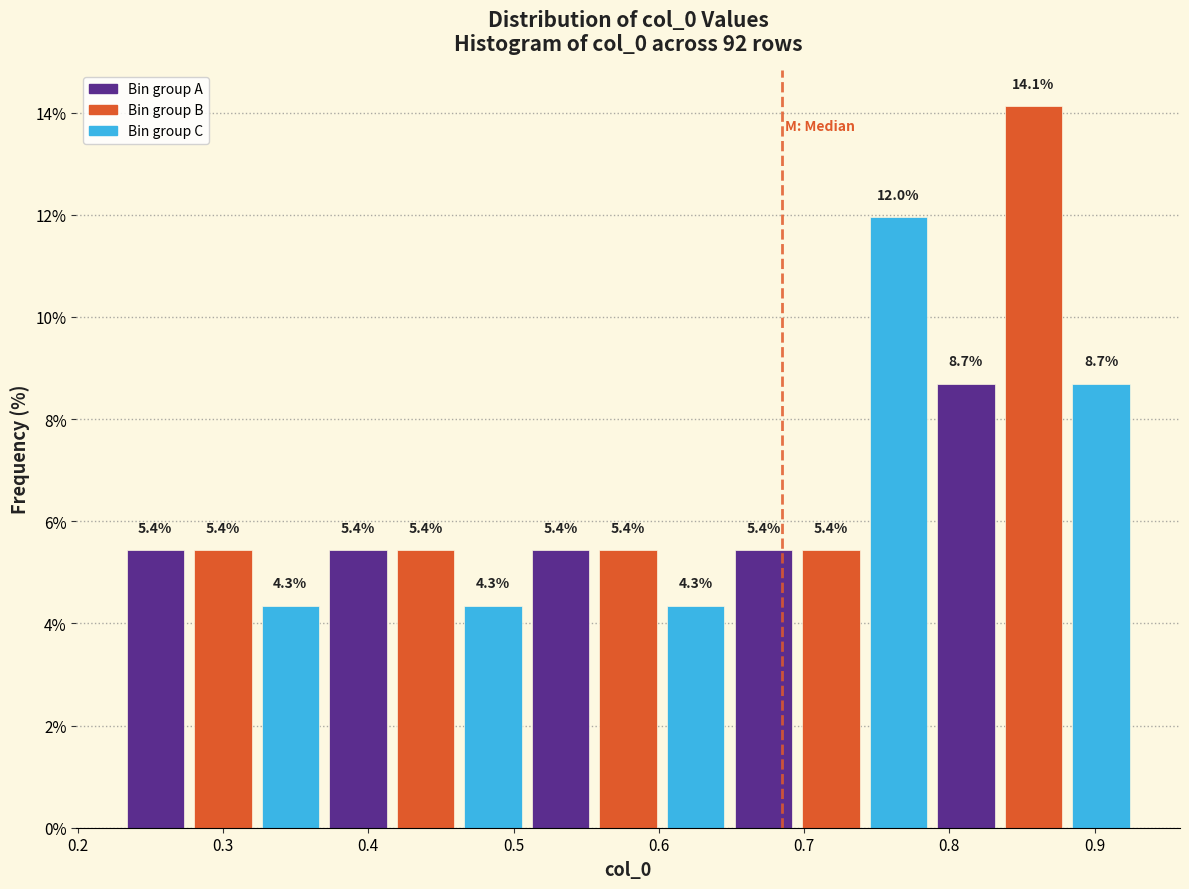

What is the height of the bar covering 0.60 to 0.65 on the x-axis? The bar edges are not printed on the chart, so give them approximately, as read against the axis.

4.3